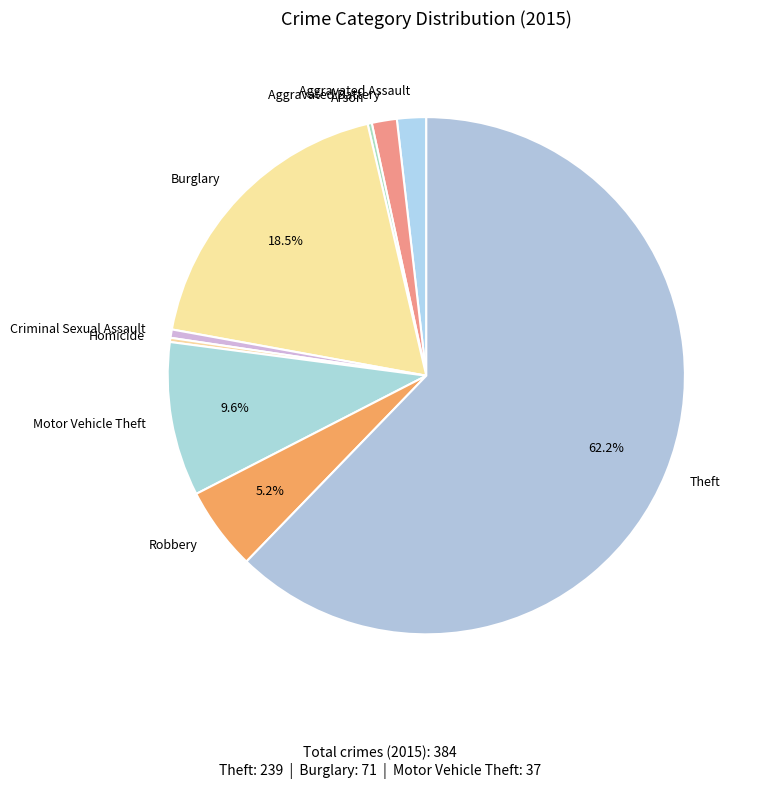

Which category accounts for the majority?

Theft